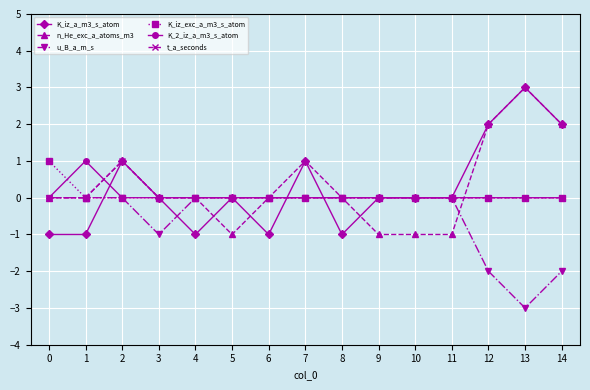

Is the value of K_iz_a_m3_s_atom at 11 greater than the value of n_He_exc_a_atoms_m3 at 11?

Yes